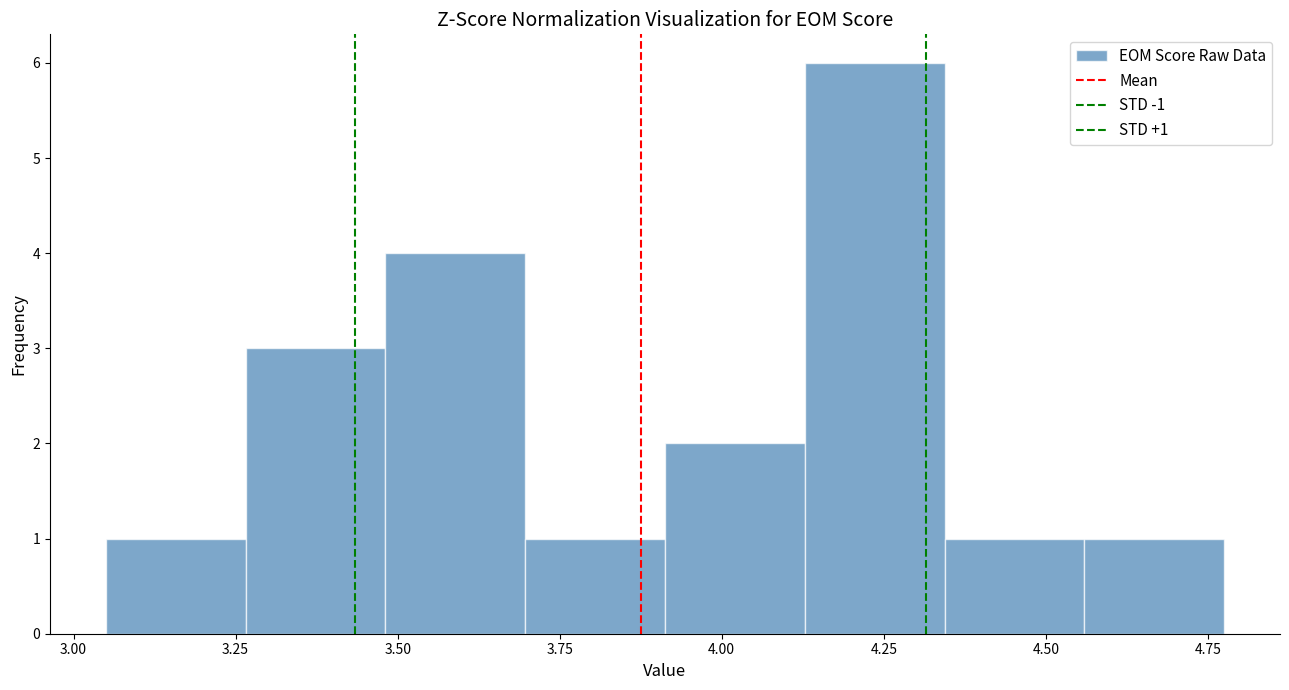

Over which range of the x-axis is the bar tallest?

4.15 to 4.35